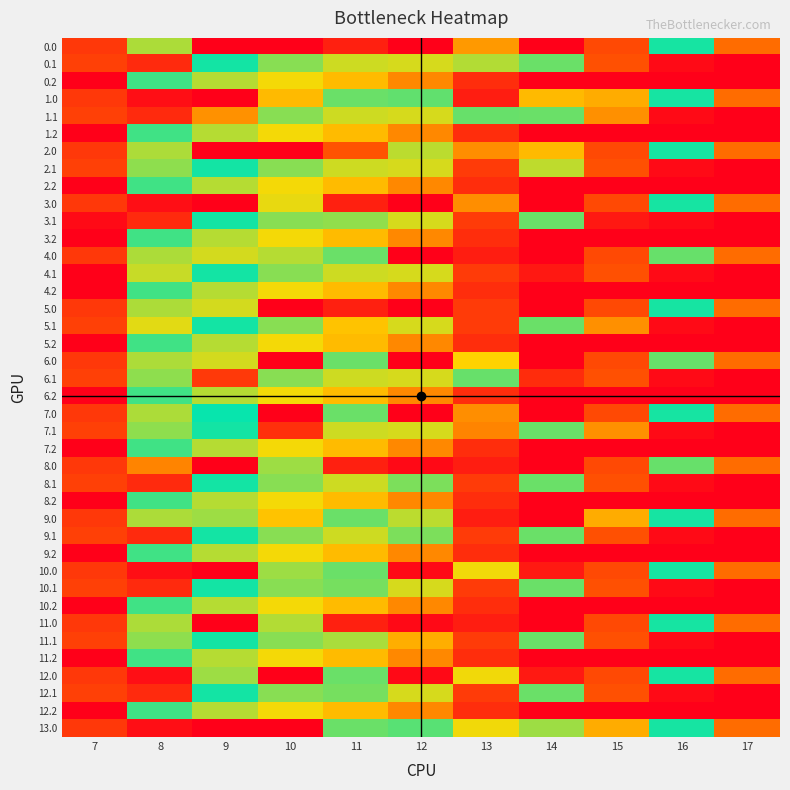

At which category is the sum across all series the highest?

12